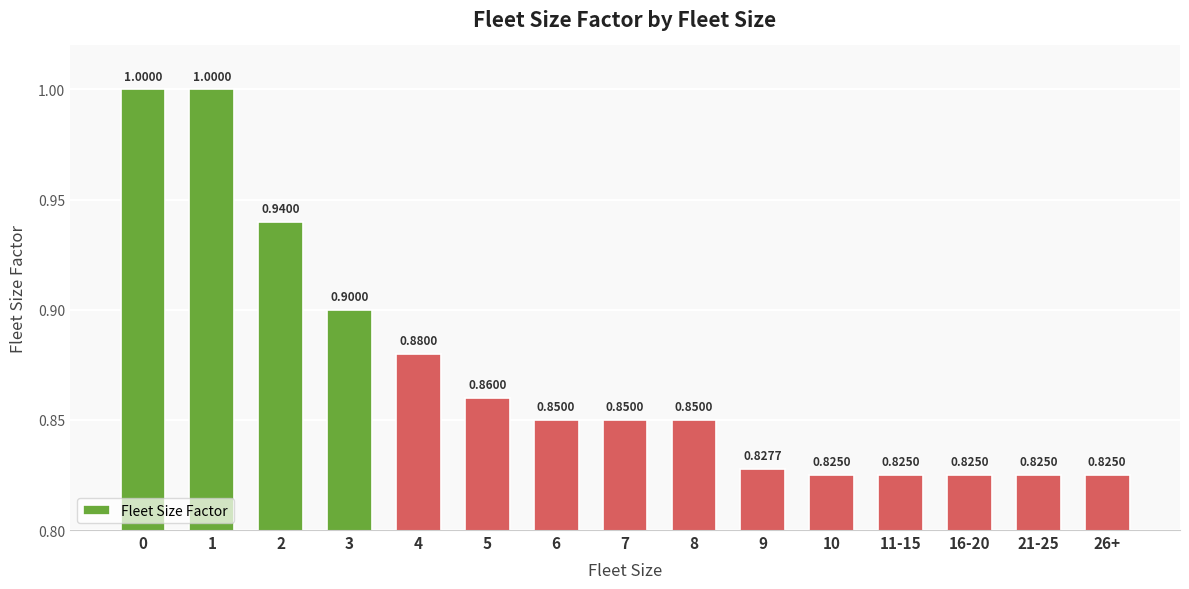

What is the sum of all values?

13.1